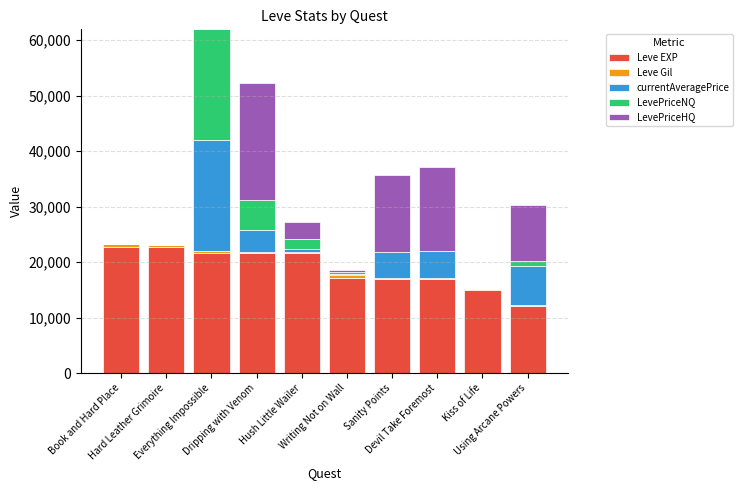

What is the highest value of the Leve EXP series?

22790